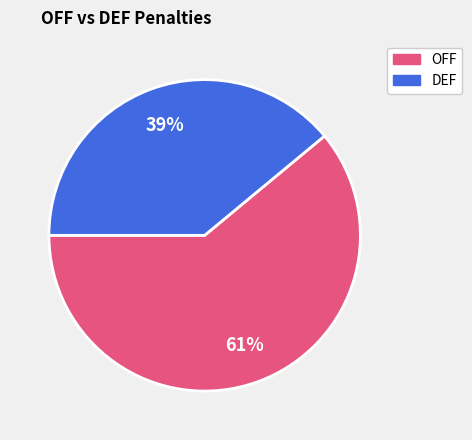

Does any single category account for the majority?

Yes